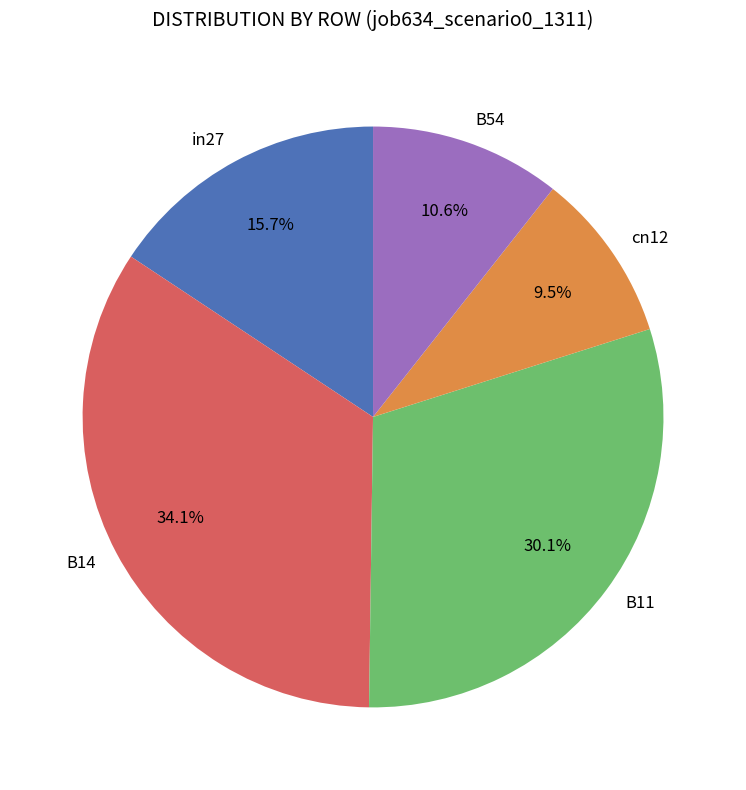

Is there any slice that represents more than half of the pie?

No